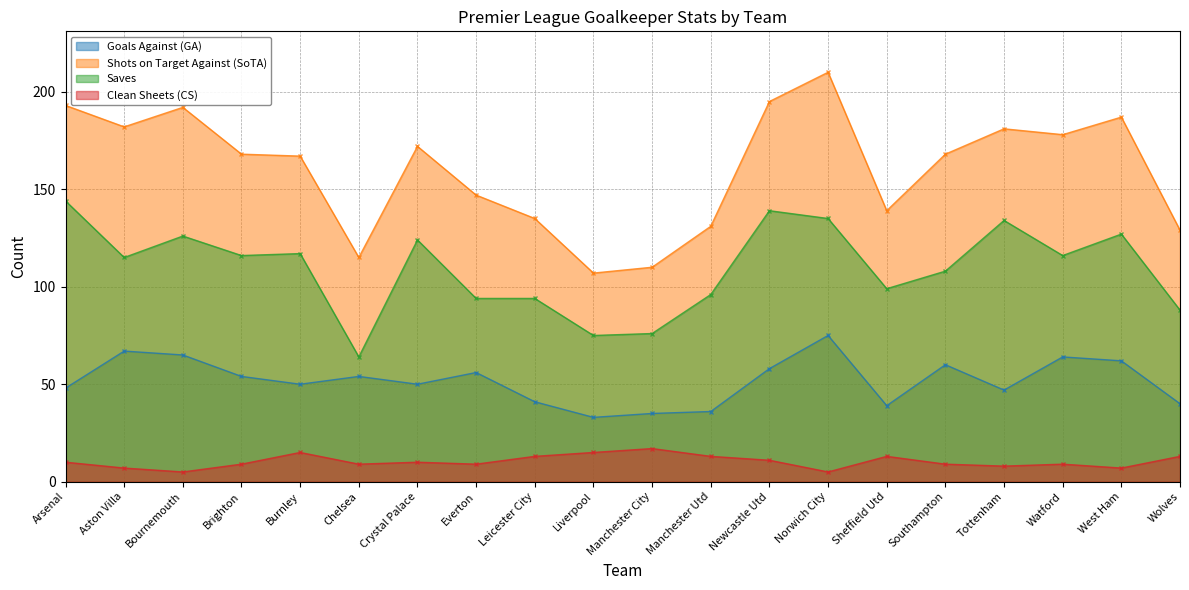

The Clean Sheets (CS) series shows 10 at Arsenal. True or false?

True